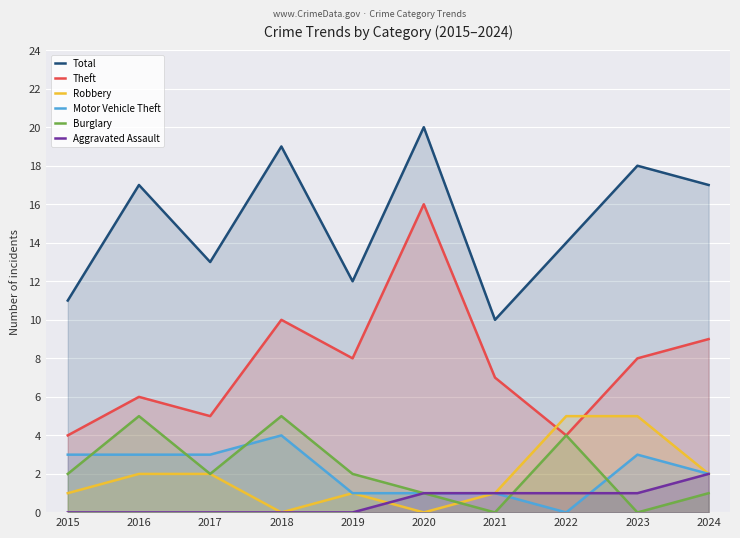

List the labels in order of Robbery value, smallest first.

2018, 2020, 2015, 2019, 2021, 2016, 2017, 2024, 2022, 2023